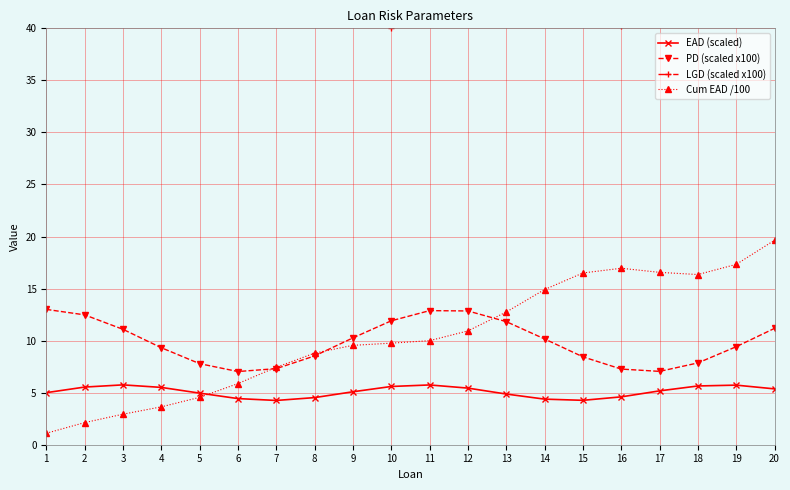

How many data points does each series have?

20